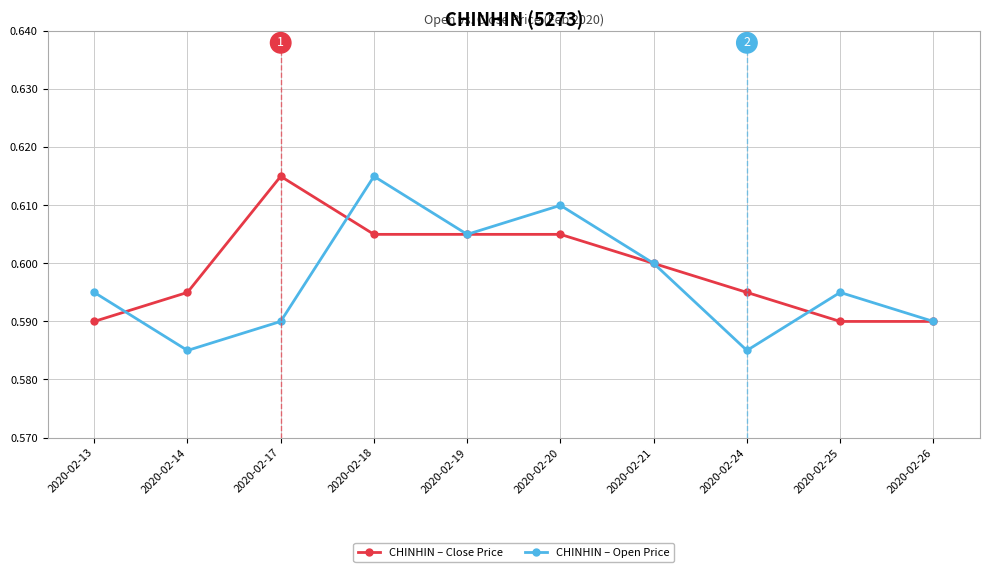

At which category is the sum across all series the highest?

2020-02-18